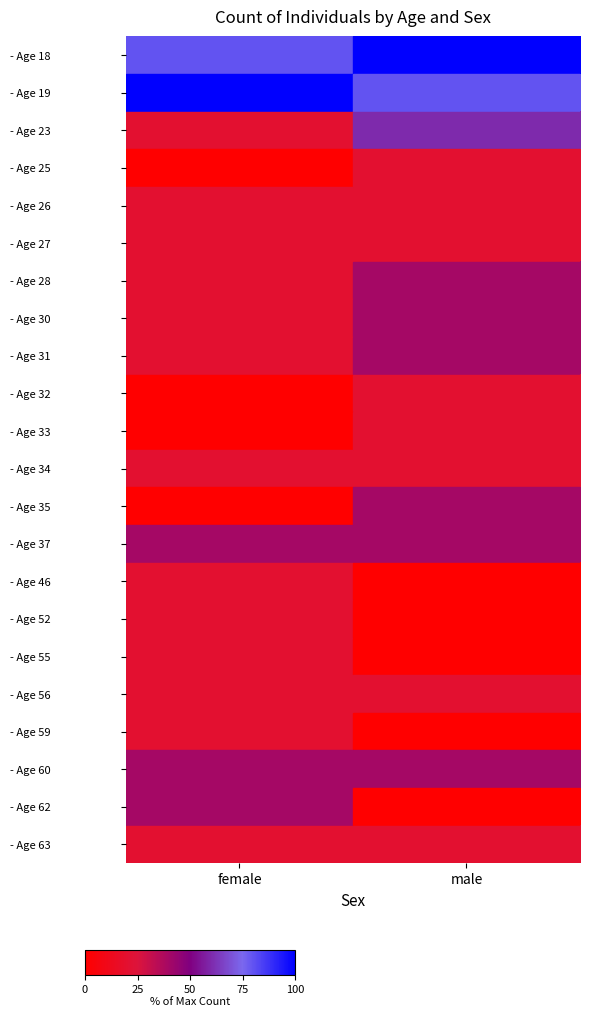

Is the value of - Age 27 at male greater than the value of - Age 37 at male?

No